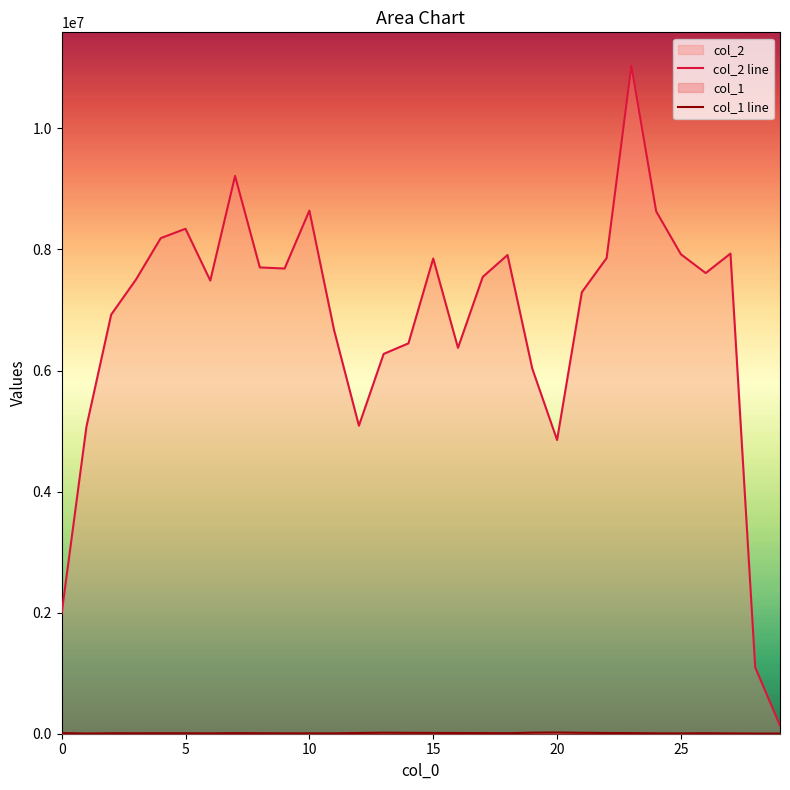

What is the maximum value shown in the chart?

11035906